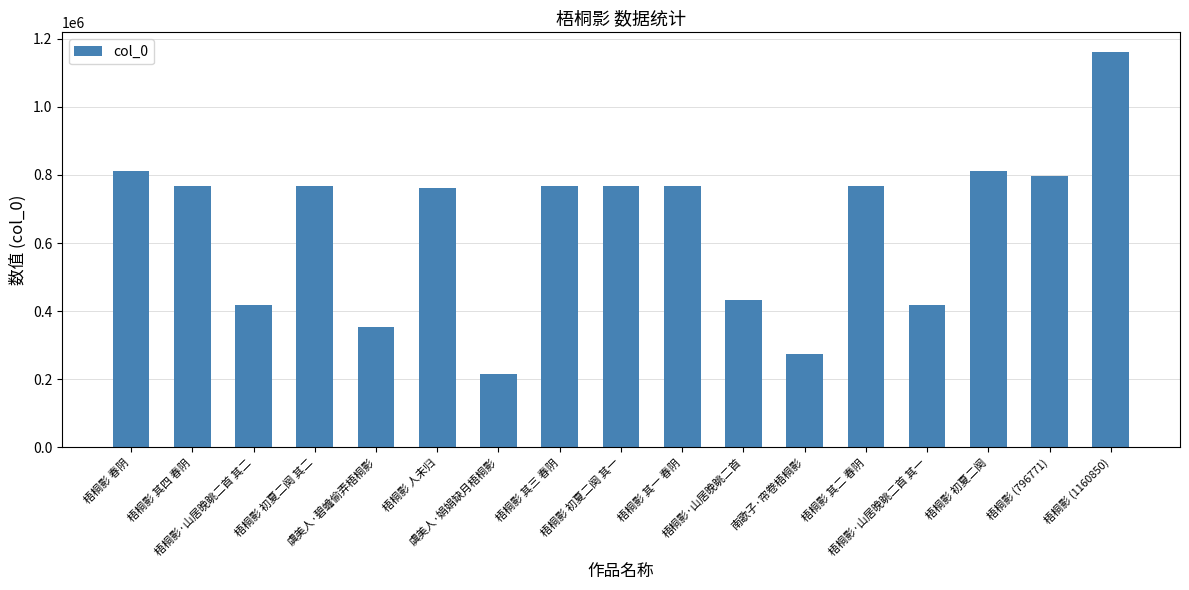

What is the difference between the values at 梧桐影 (796771) and 梧桐影 (1160850)?

364079